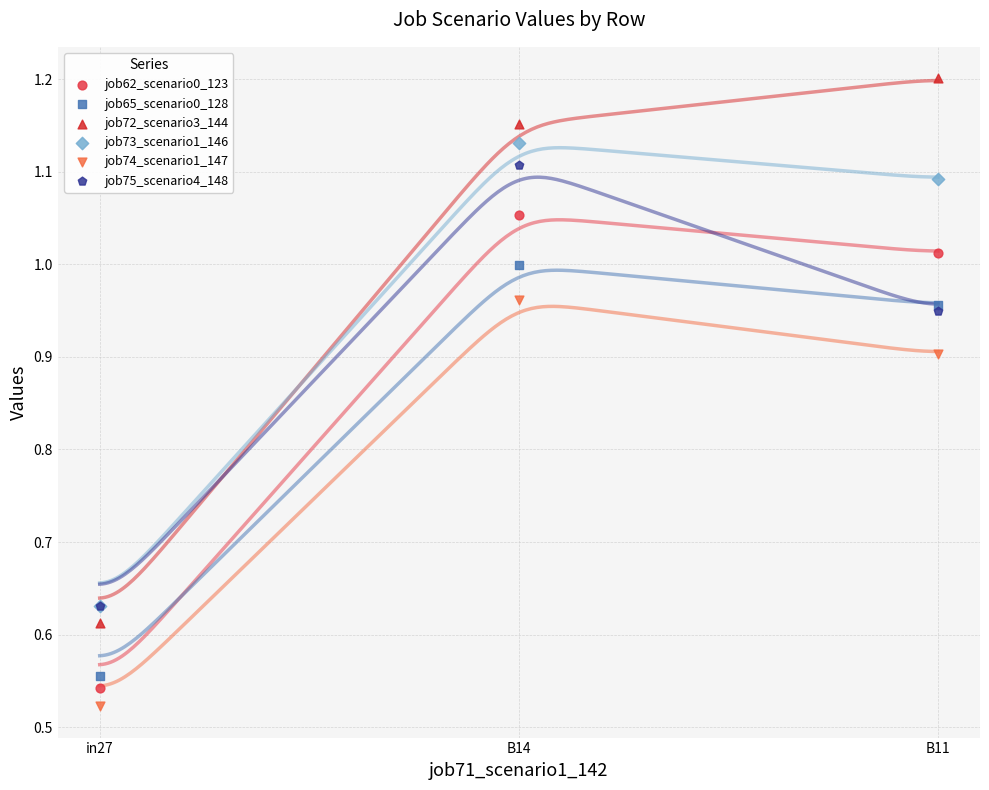

Which series has the widest spread of Y values?

job72_scenario3_144